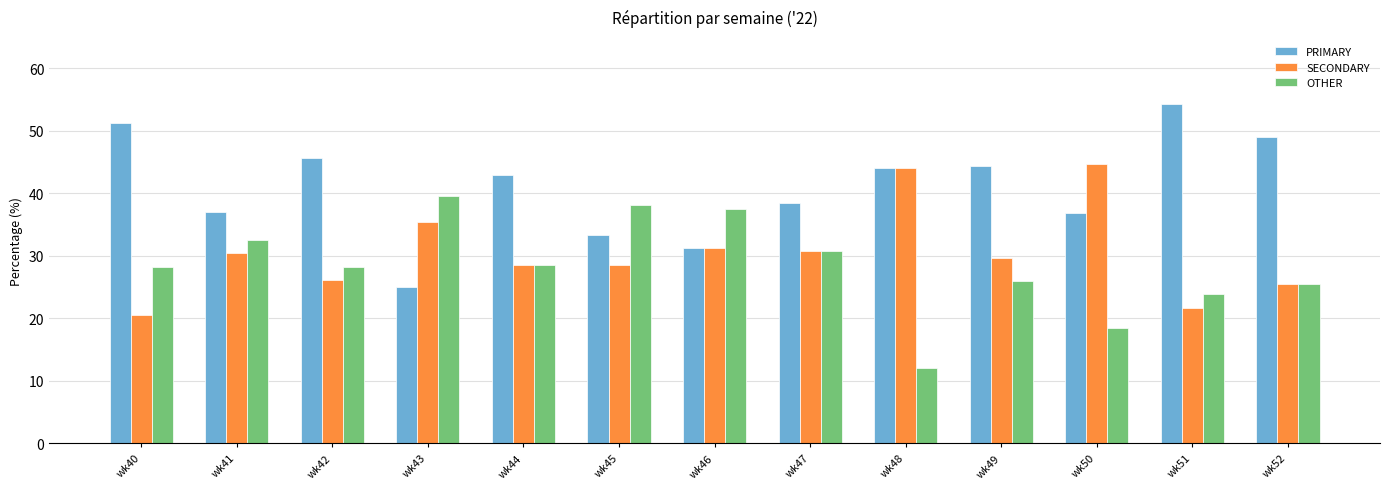

Rank the series by their maximum value, from highest to lowest.

PRIMARY, SECONDARY, OTHER